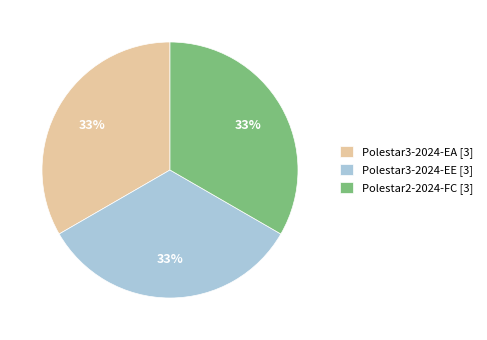

To the nearest percent, what percentage of the pie is Polestar3-2024-EE?

33%